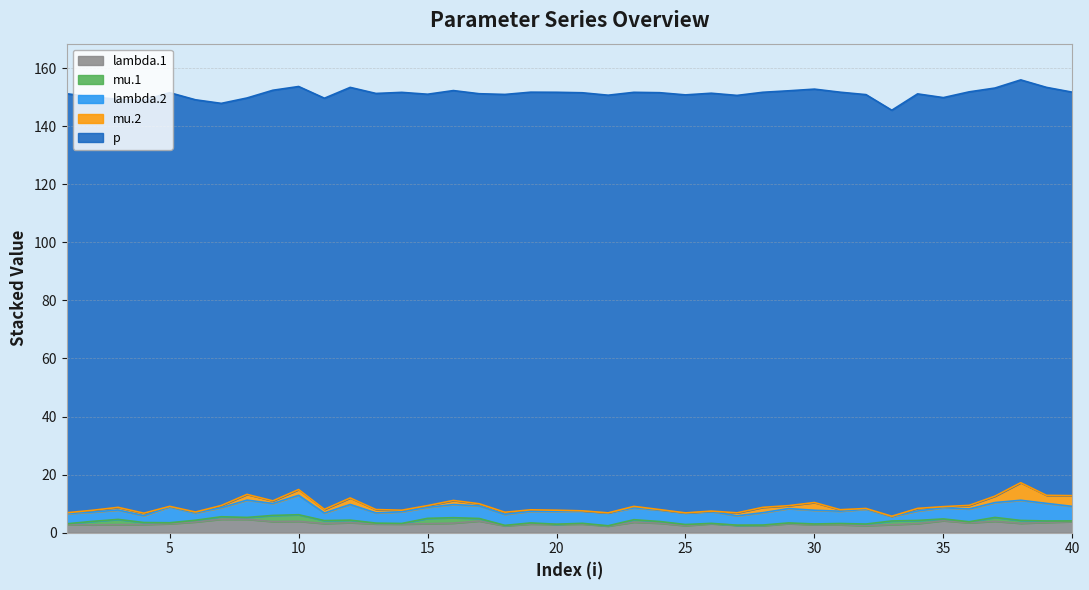

What is the value of the p point at the 35th from the left?

140.9